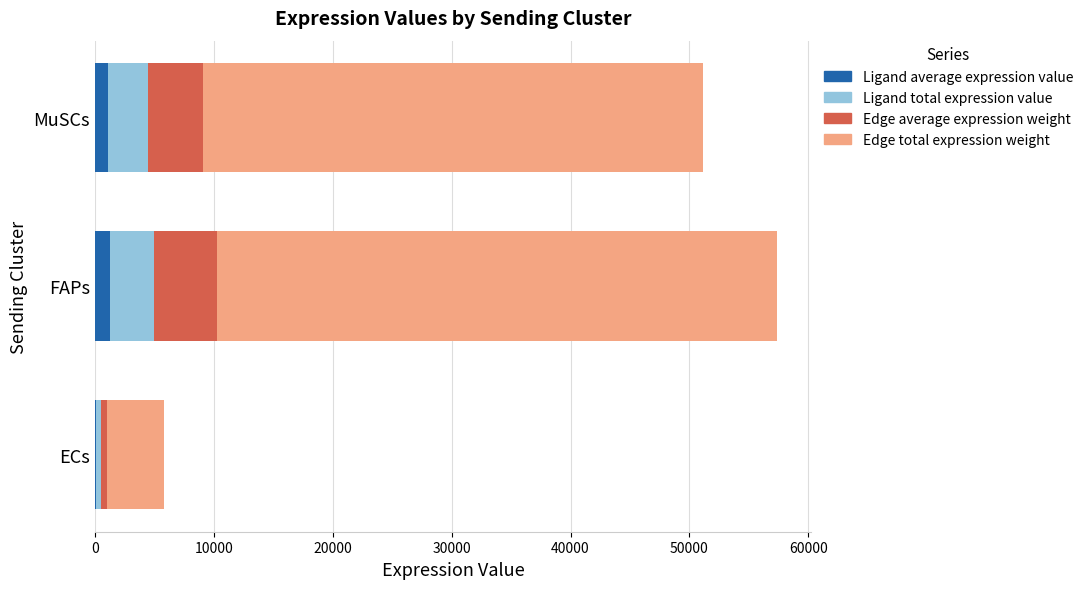

What is the total value across all series at FAPs?

57351.6